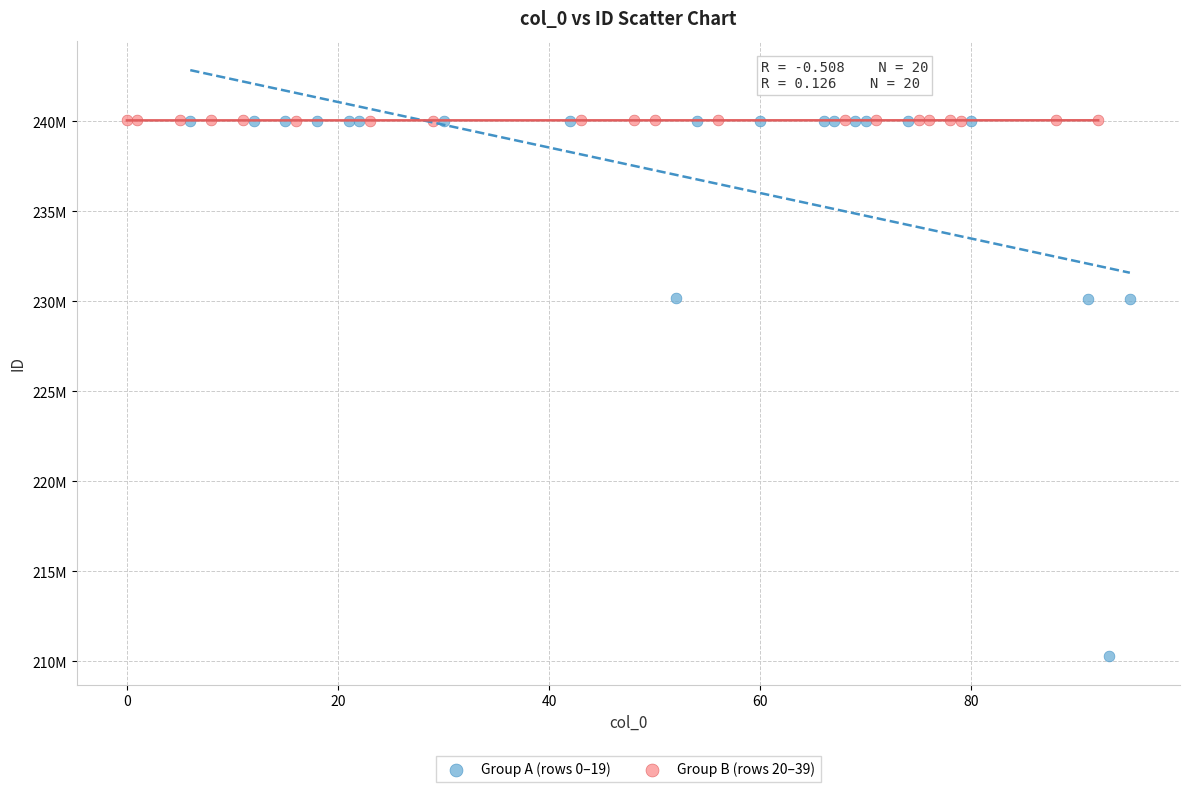

Which series has the largest Y range (max minus min)?

Group A (rows 0–19)